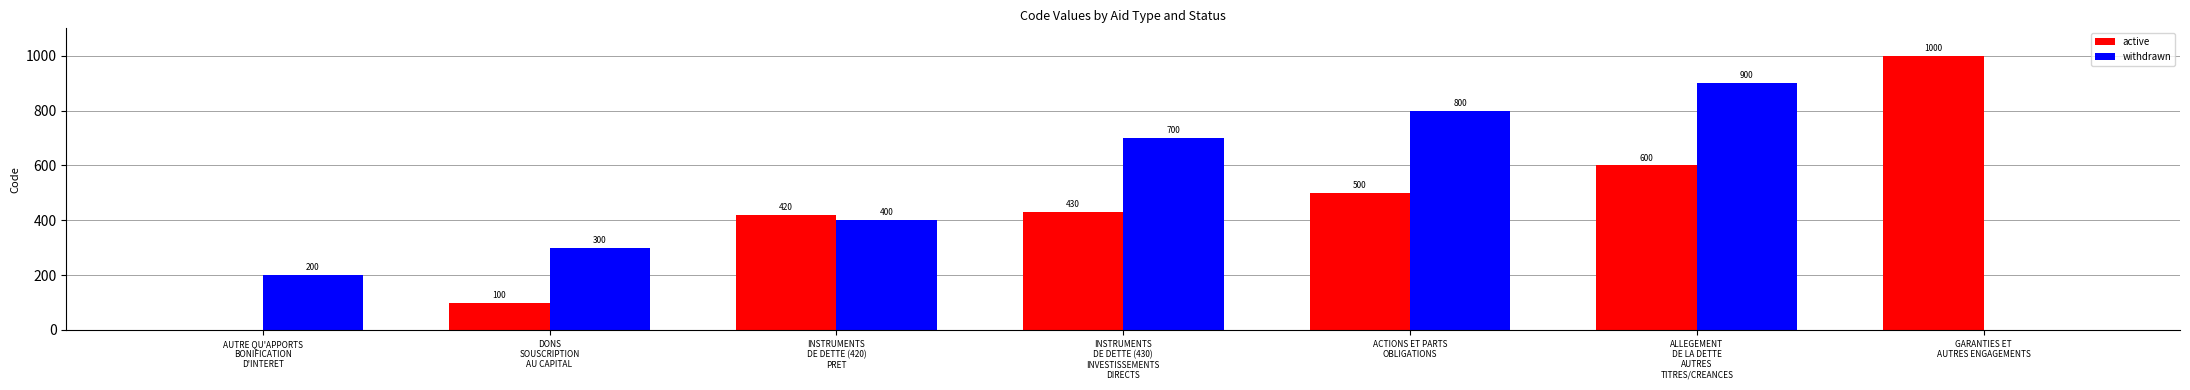

What is the sum of all withdrawn values?

3300